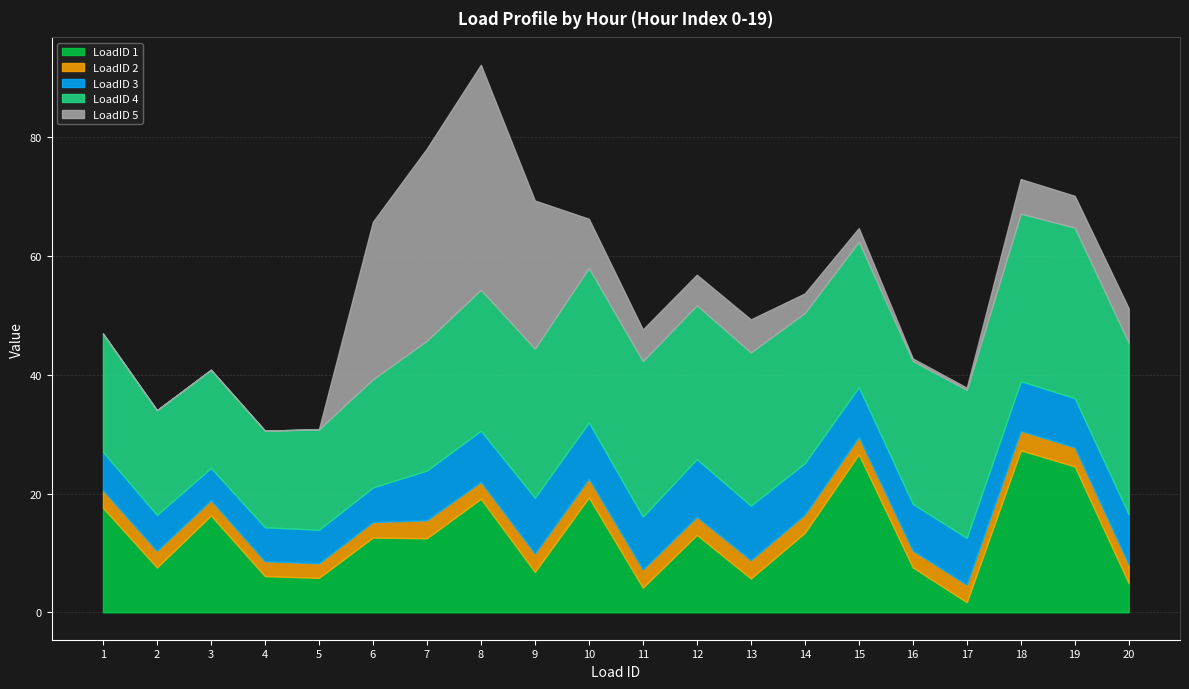

Between 10 and 15, which series saw the biggest shift?

LoadID 1